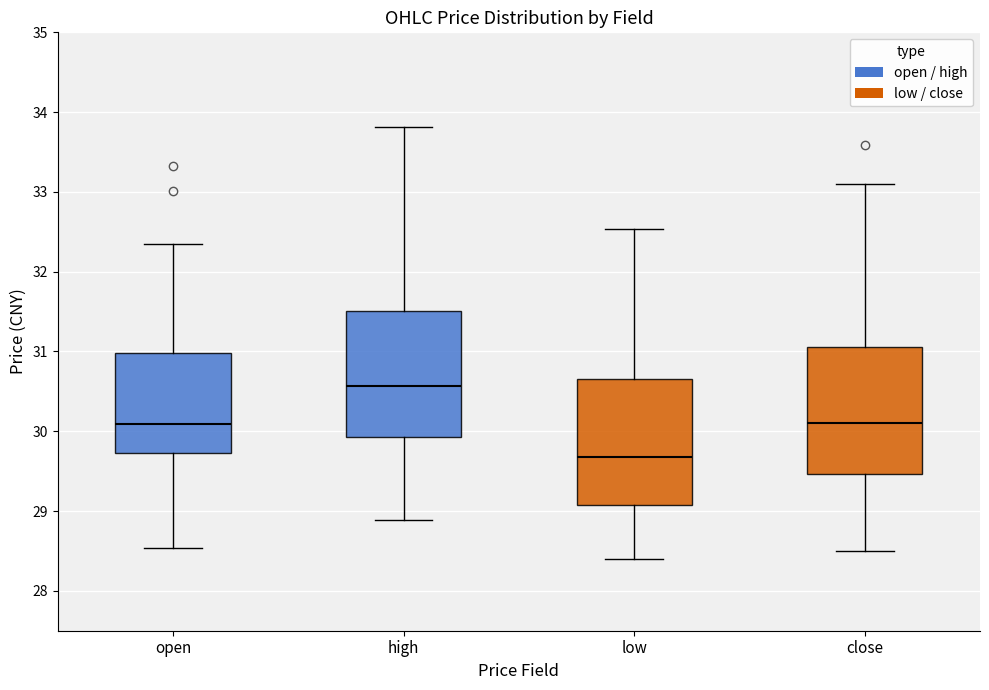

Where does the lower whisker of the box for low end on the y-axis? The values are not printed on the chart, so give them approximately, as read against the axis.

28.4